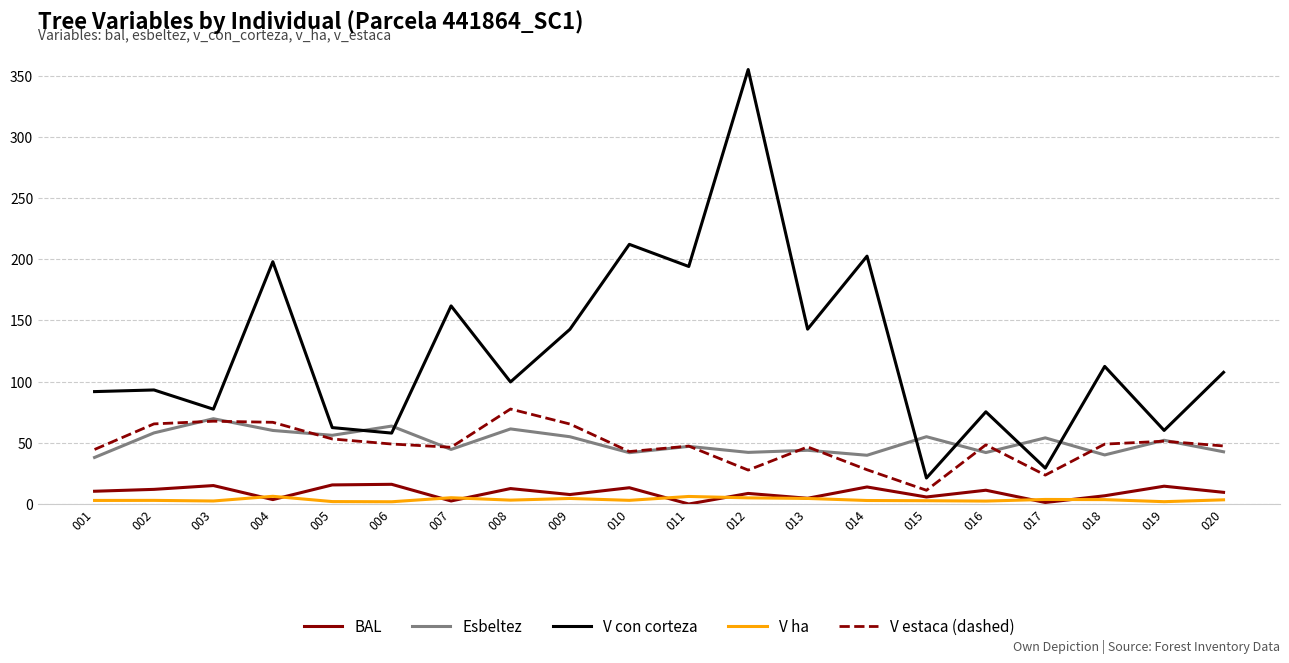

What is the greatest value displayed?

355.0